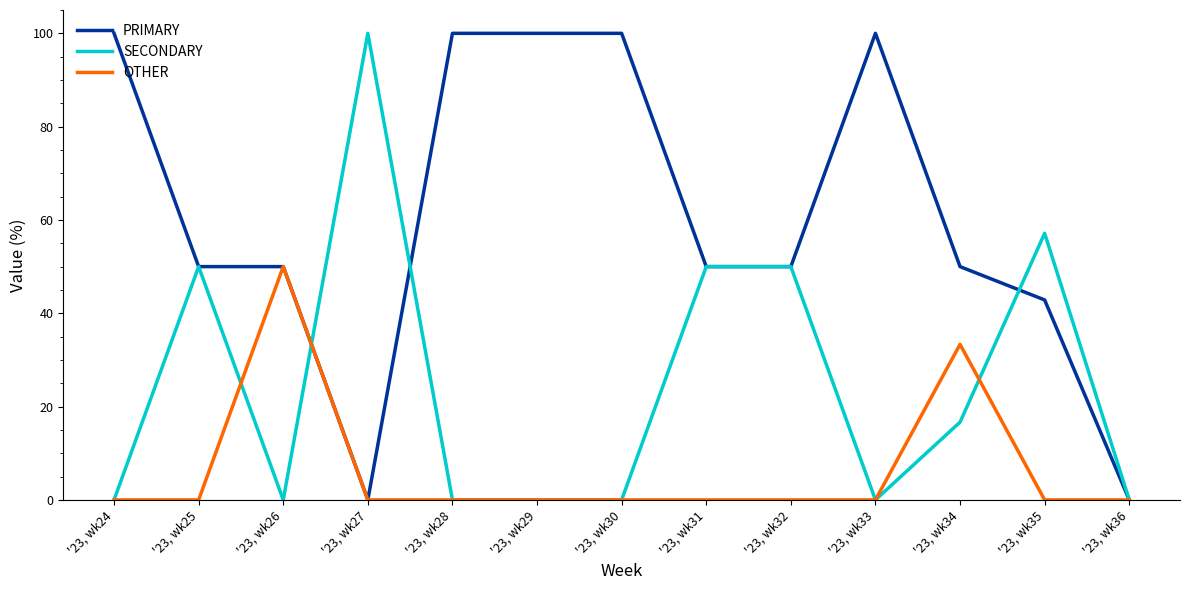

Does the chart have visible grid lines?

No